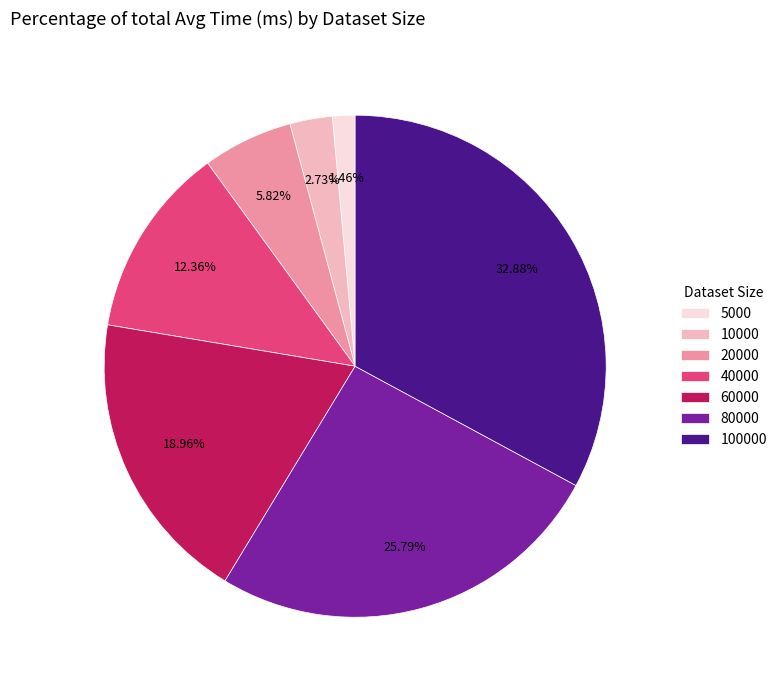

Approximately how many times larger is the value at 40000 compared to 100000?

0.4